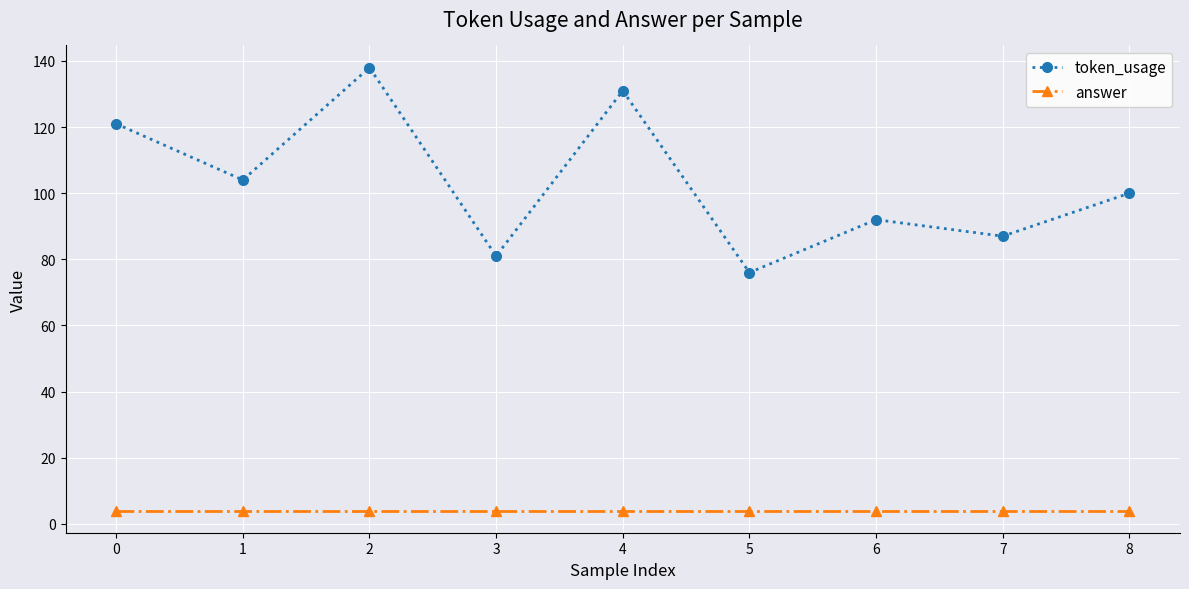

What is the greatest value displayed?

138